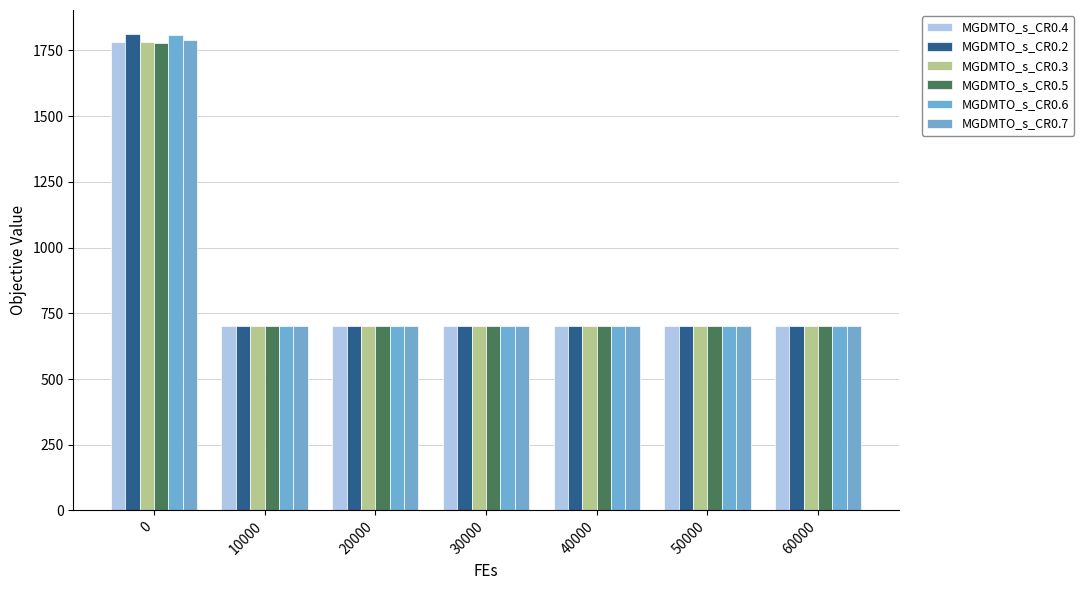

How many data points does each series have?

7